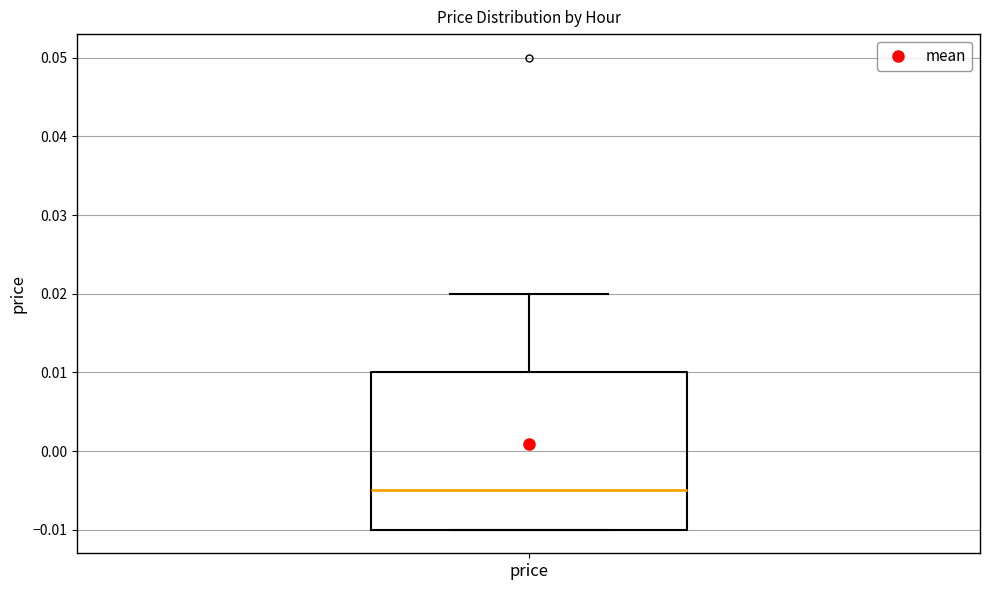

Transcribe this box plot: give where the median line is, the range the box spans, and where the two whiskers end, as read against the y-axis. The values are not printed on the chart, so give them approximately, as read against the axis.

median -0.005, box -0.010 to 0.010, whiskers -0.010 to 0.020